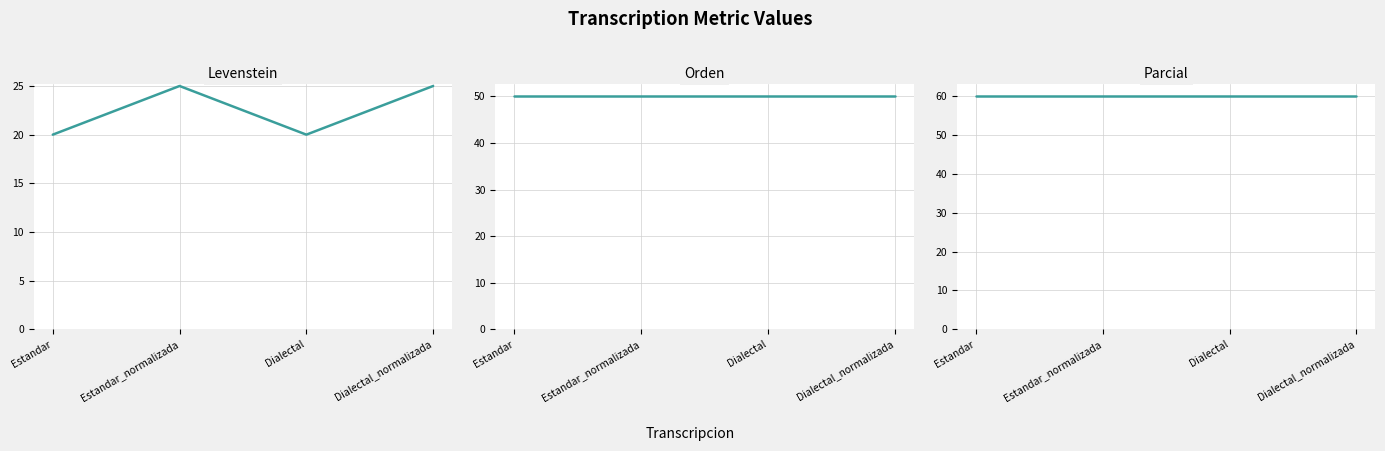

What are all the series names shown in the legend?

Levenstein, Orden, Parcial